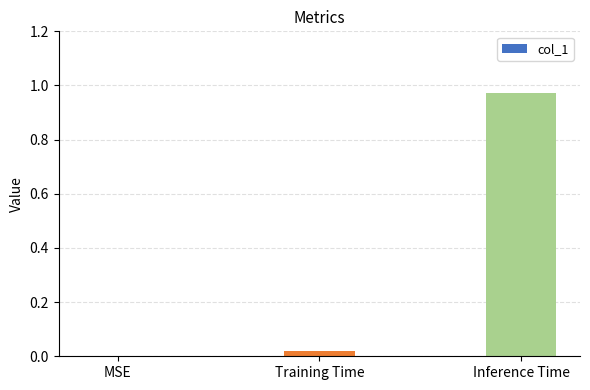

Which has a higher value, Inference Time or Training Time?

Inference Time